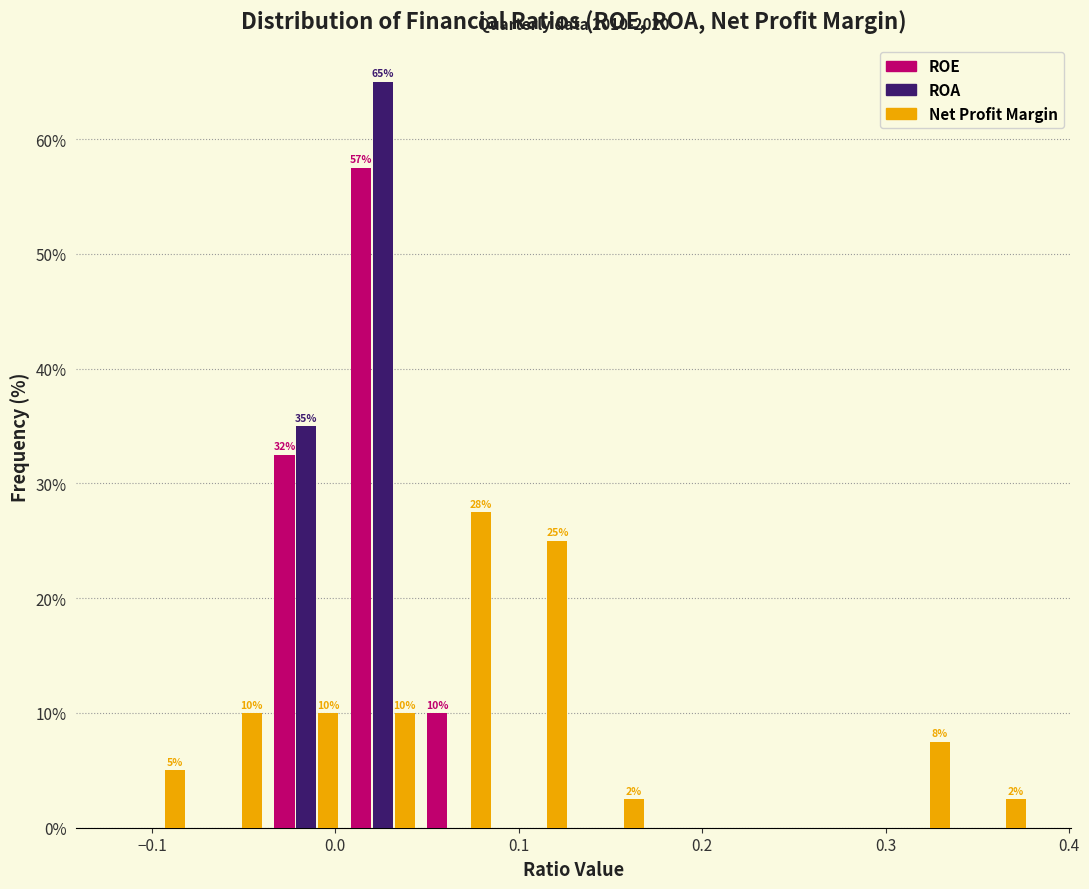

In the Net Profit Margin series, which range on the x-axis has the tallest bar?

0.05 to 0.09